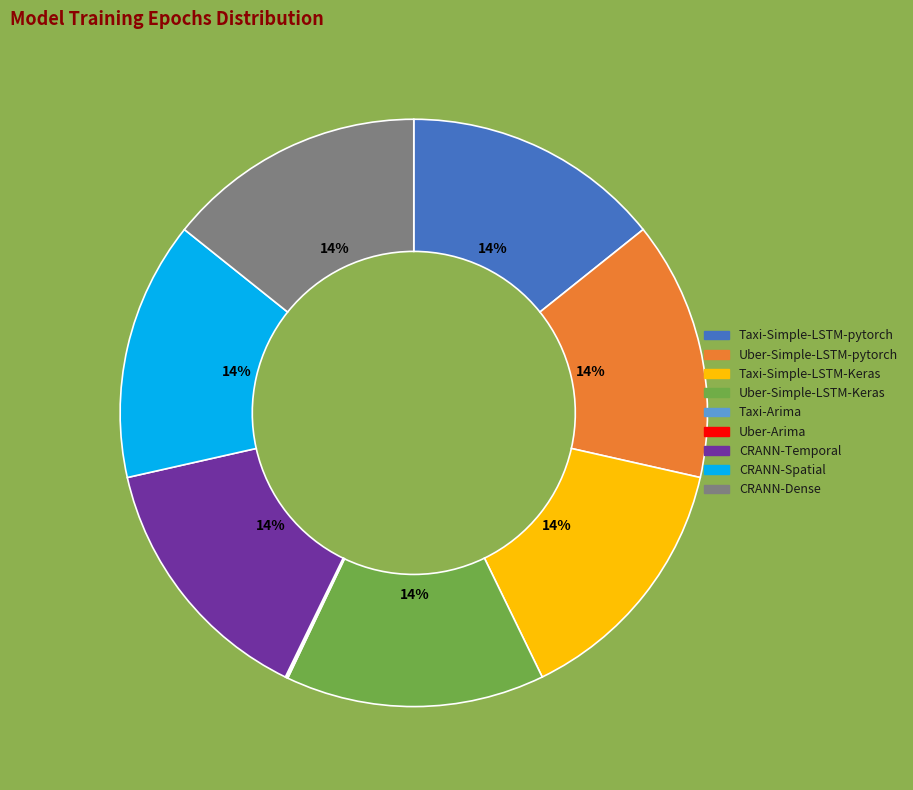

Is Taxi-Simple-LSTM-Keras the majority of the pie?

No